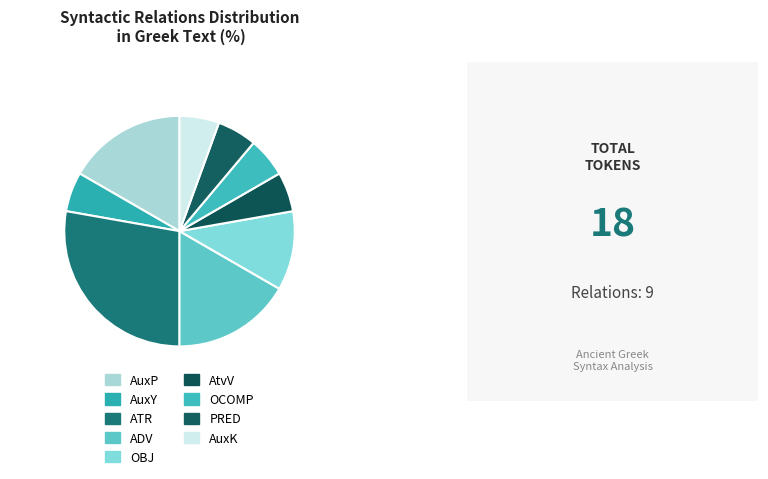

Is the sum of AuxY and OBJ greater than half?

No